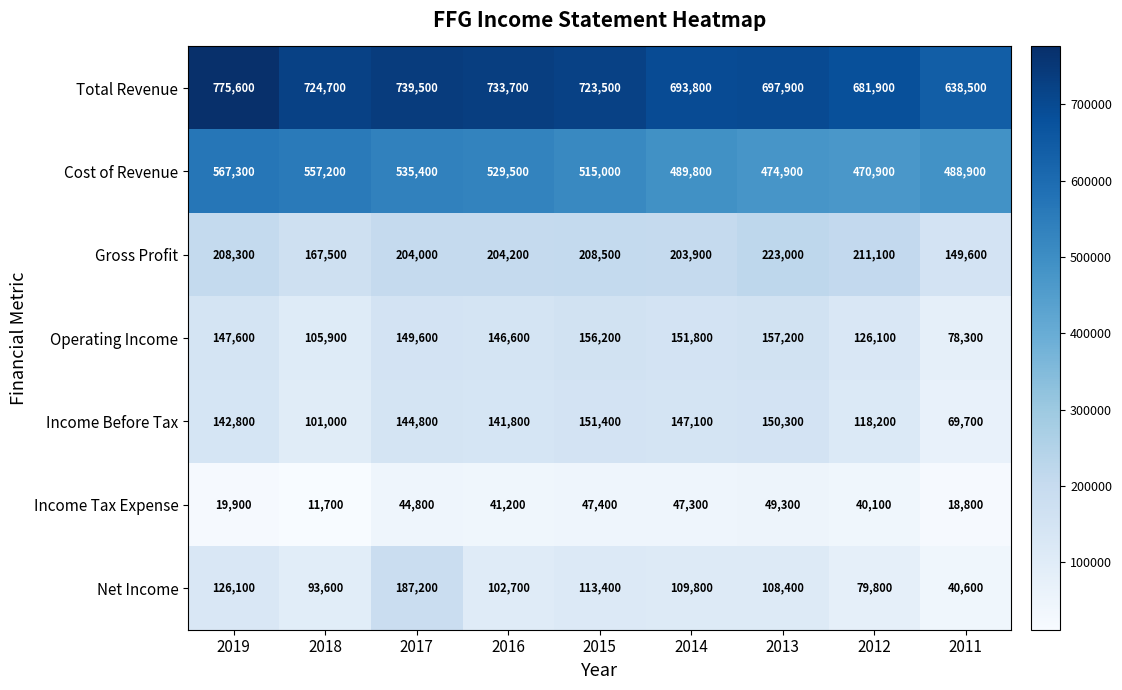

How many distinct data groups are displayed?

7